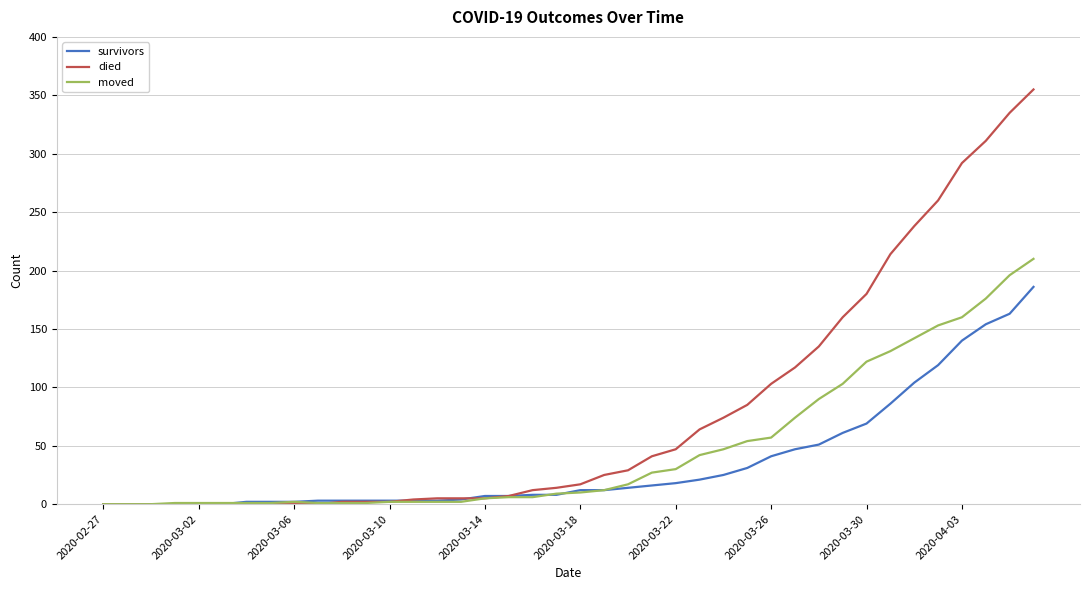

Rank the series by their maximum value, from lowest to highest.

survivors, moved, died